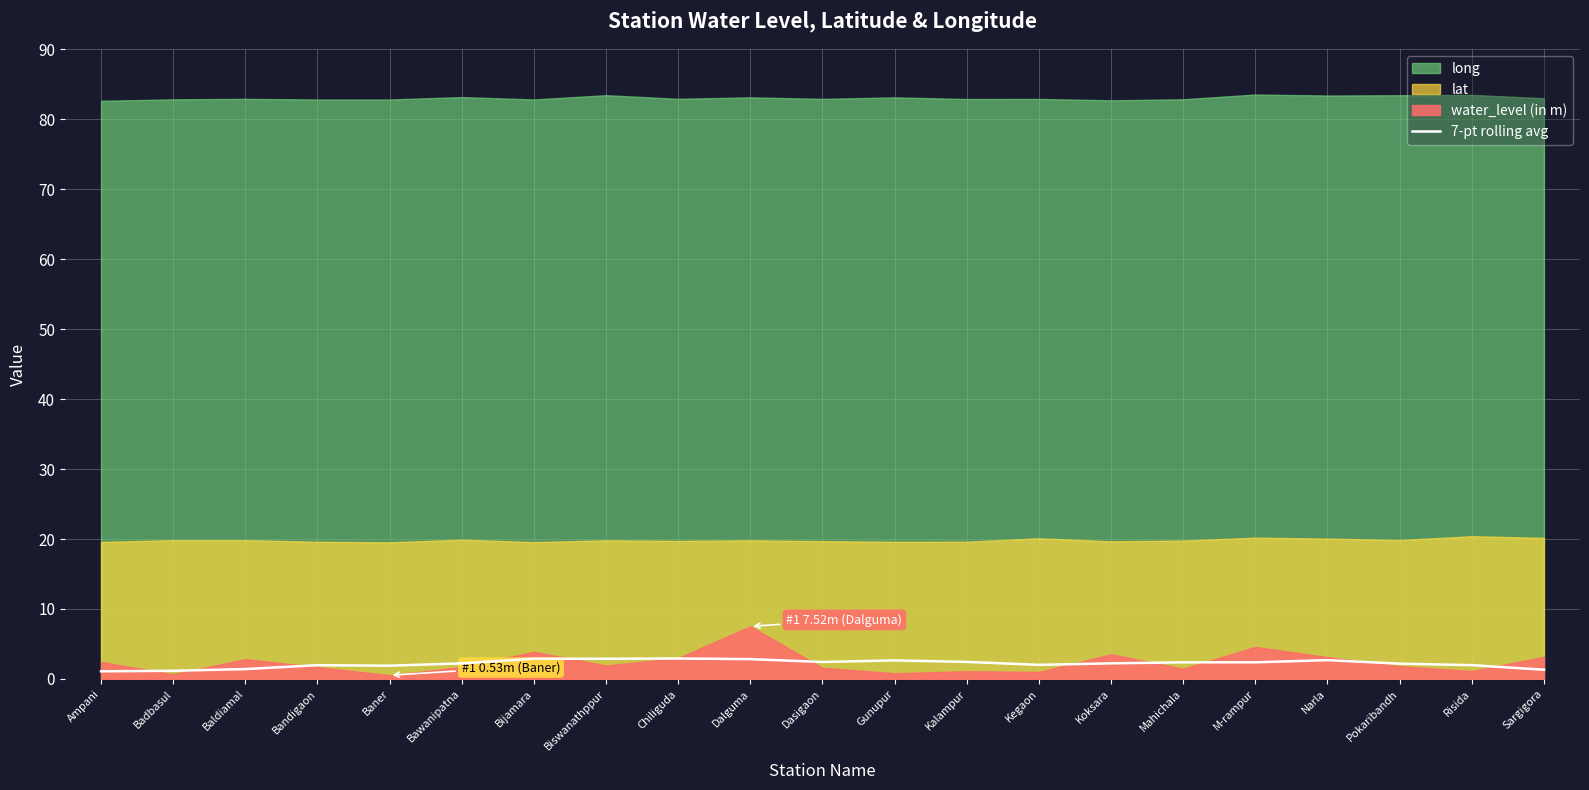

What position from the left is Mahichala?

16